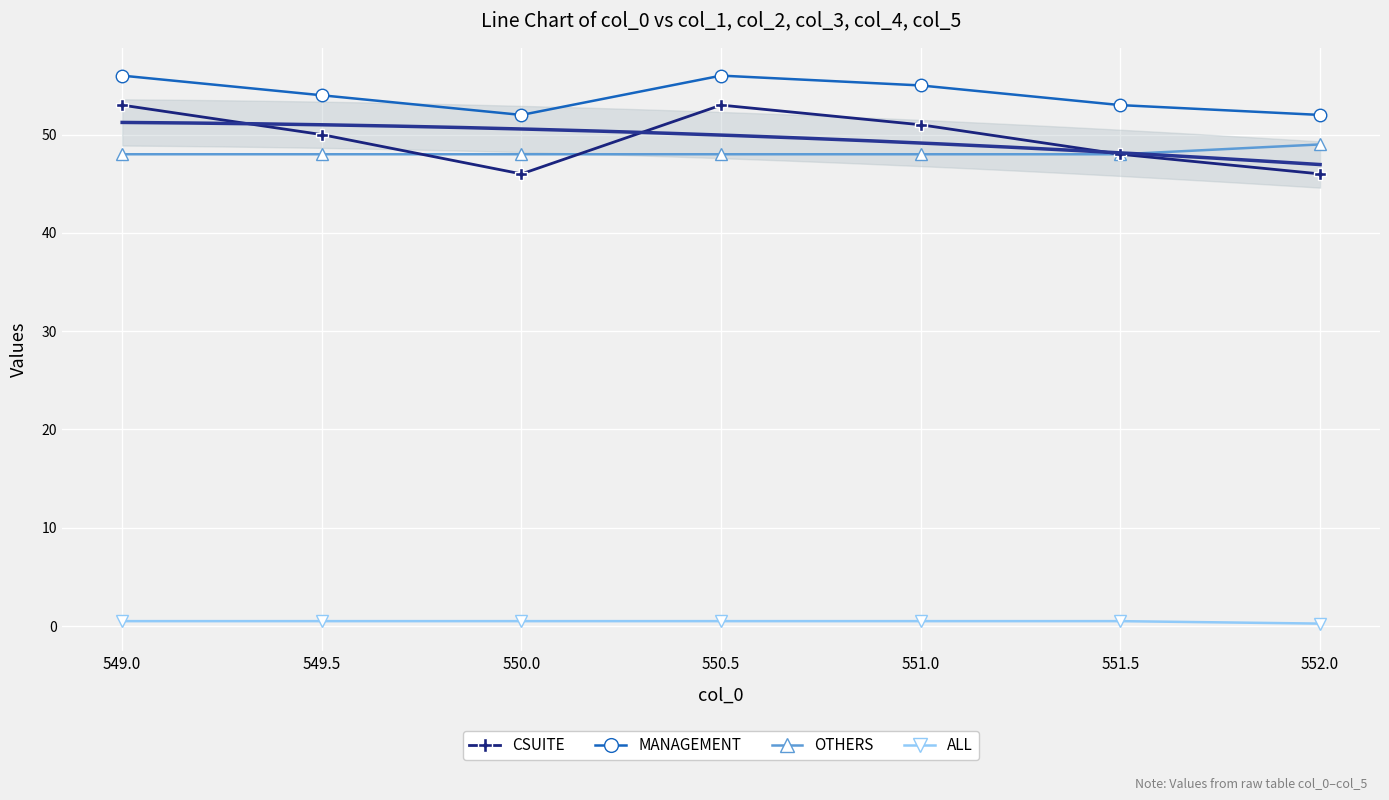

How many ALL values are between 0 and 1?

7